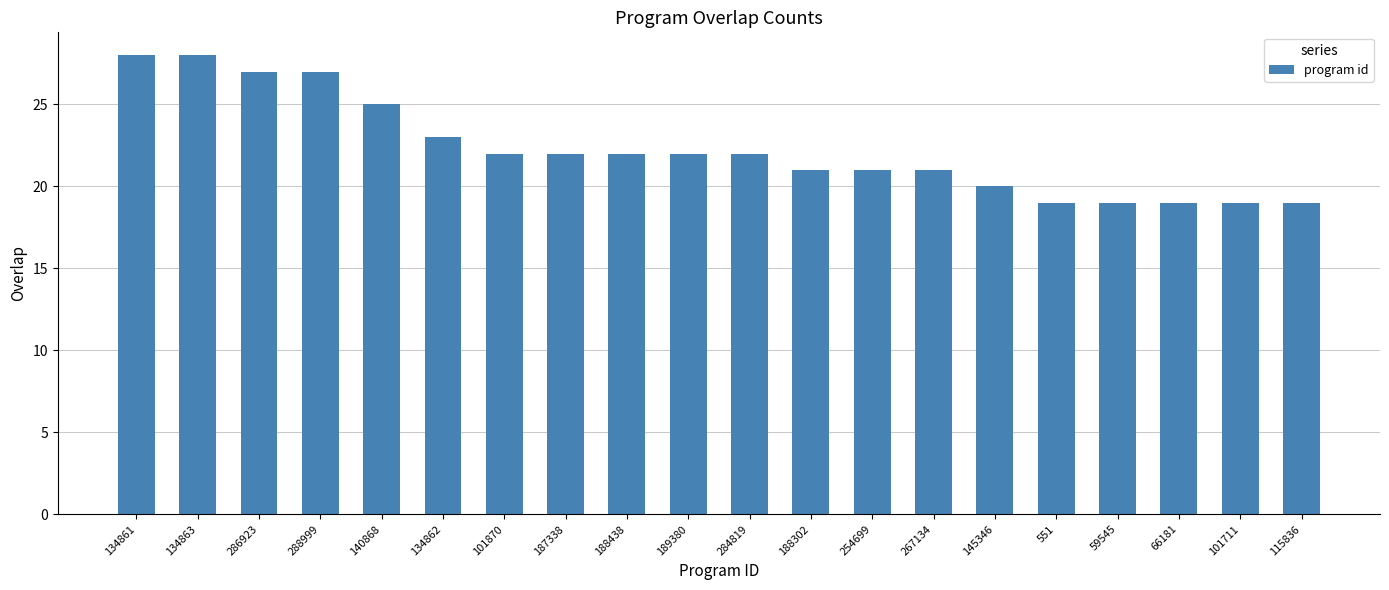

What is the label of the 8th bar from the right?

254699